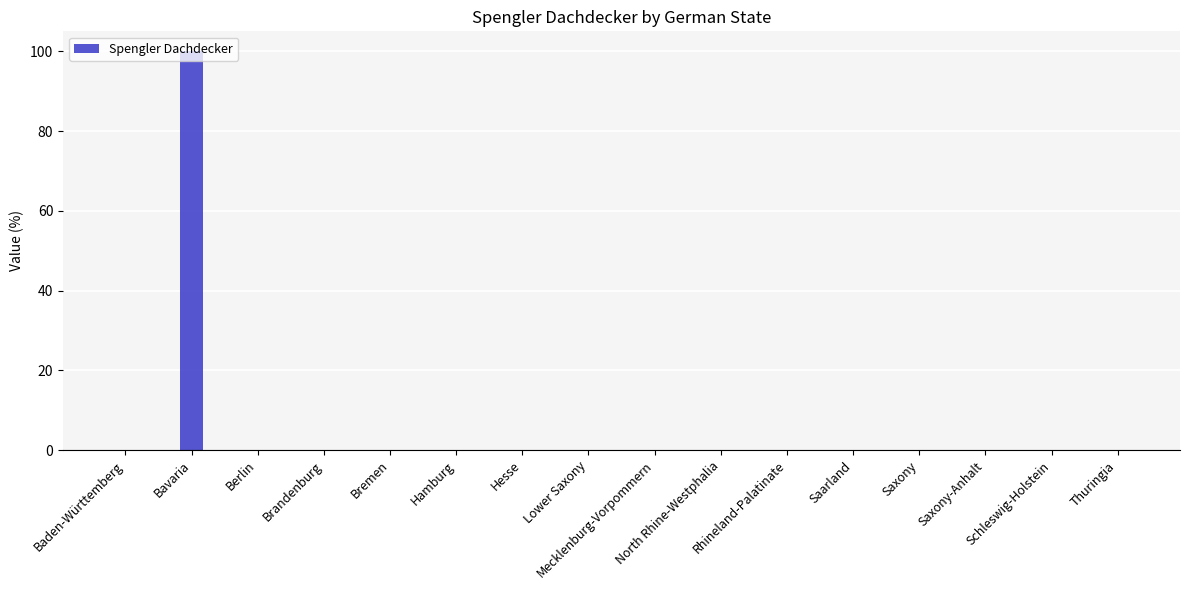

Reading left to right, what are all the values shown in this chart?

Baden-Württemberg=0	Bavaria=100	Berlin=0	Brandenburg=0	Bremen=0	Hamburg=0	Hesse=0	Lower Saxony=0	Mecklenburg-Vorpommern=0	North Rhine-Westphalia=0	Rhineland-Palatinate=0	Saarland=0	Saxony=0	Saxony-Anhalt=0	Schleswig-Holstein=0	Thuringia=0